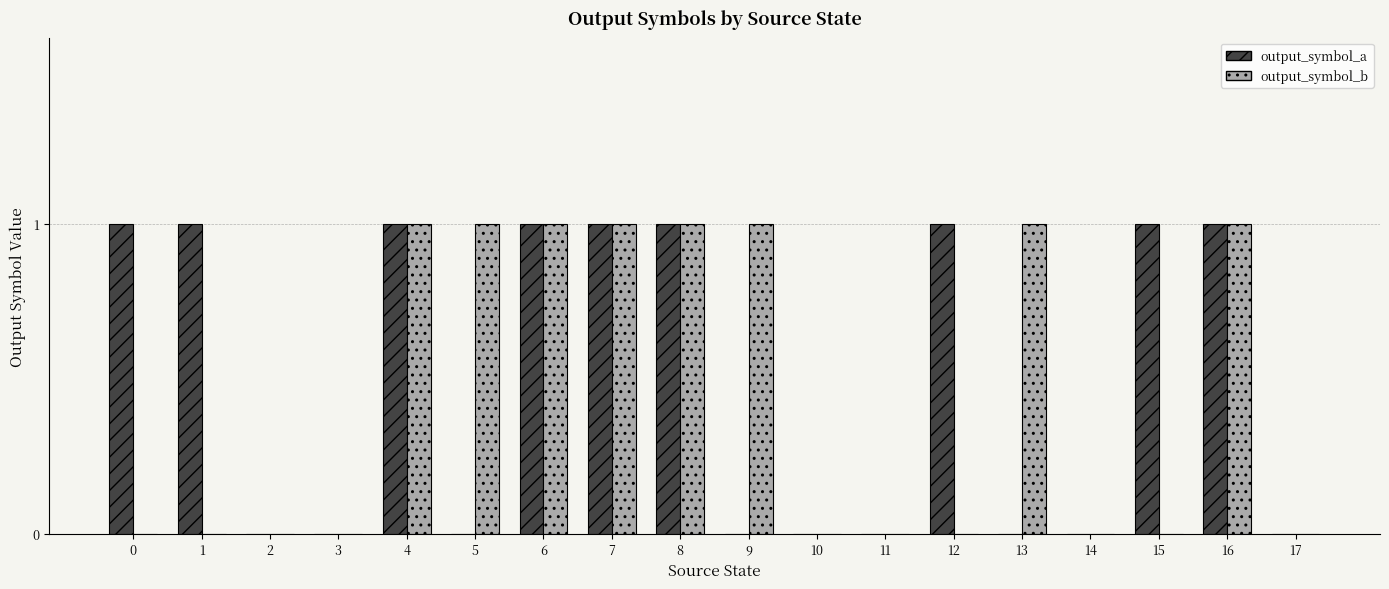

Is the value of output_symbol_a at 1 greater than the value of output_symbol_b at 11?

Yes